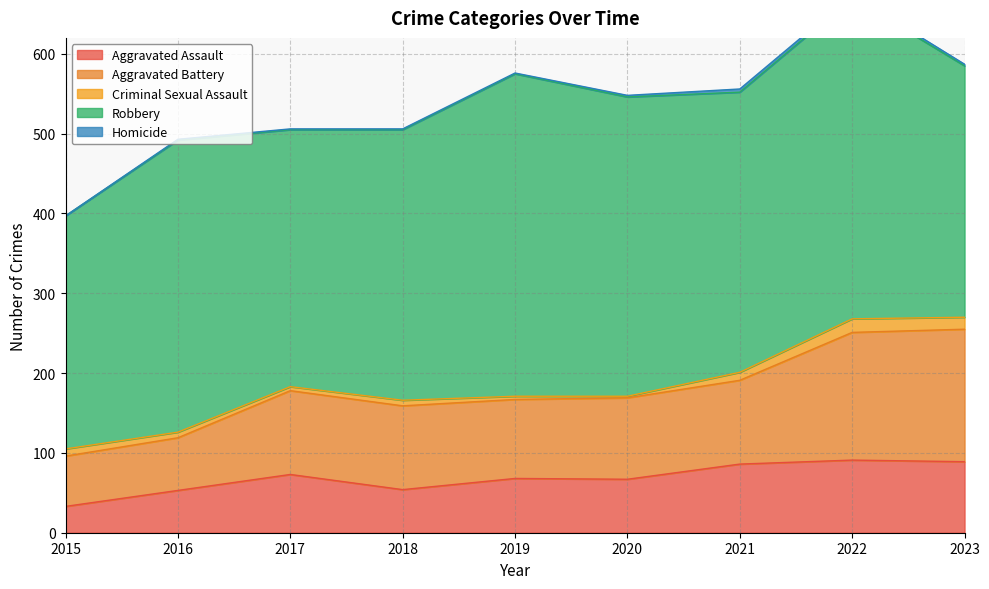

The value of Homicide at 2015 is 2. True or false?

False